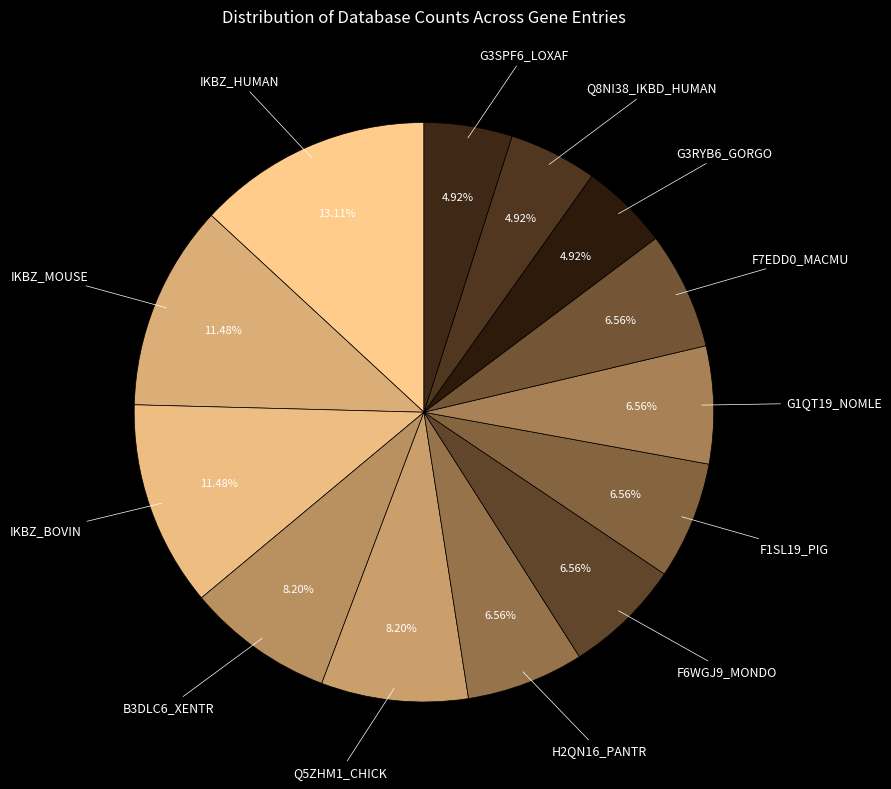

What is the ratio of the value at G3SPF6_LOXAF to the value at Q5ZHM1_CHICK?

0.6